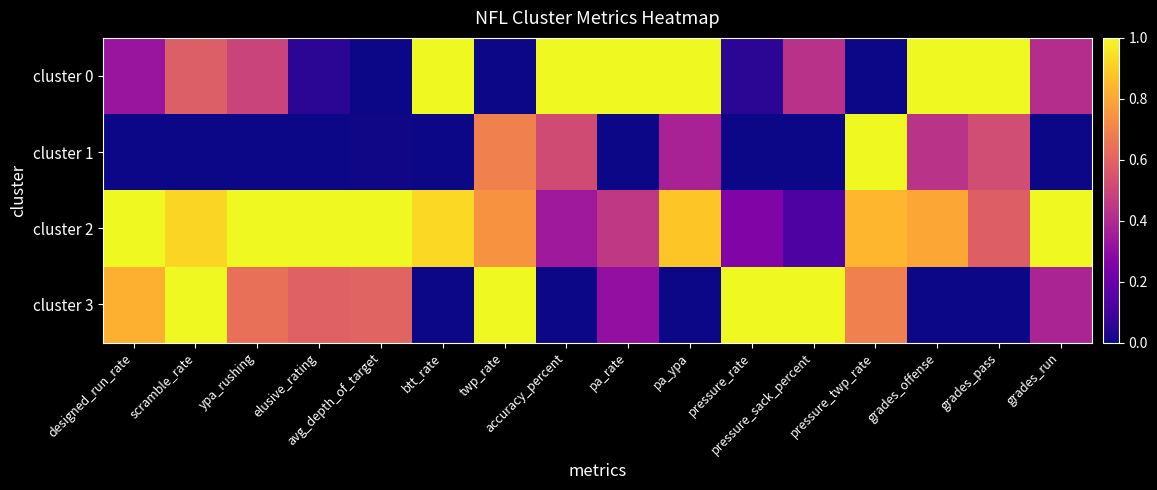

List the series in order of their peak value, lowest first.

cluster 0, cluster 1, cluster 2, cluster 3